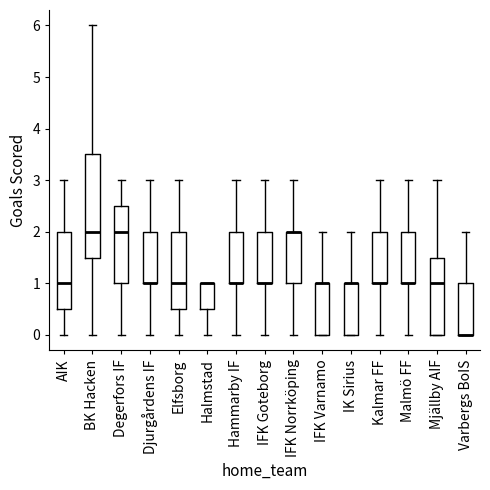

Which box is the tallest, from its lower edge to its upper edge?

BK Hacken